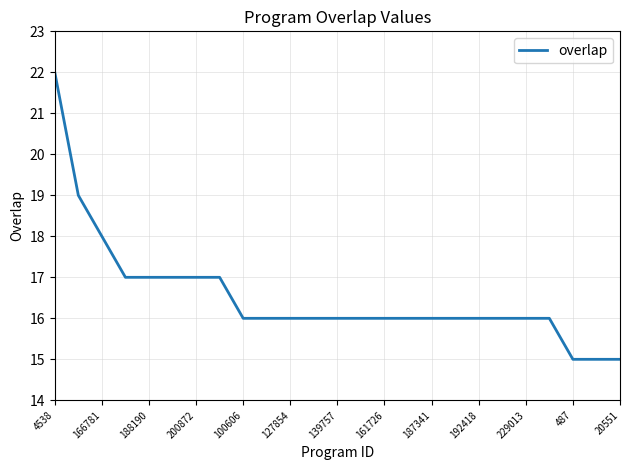

What is the sum of all values?

413